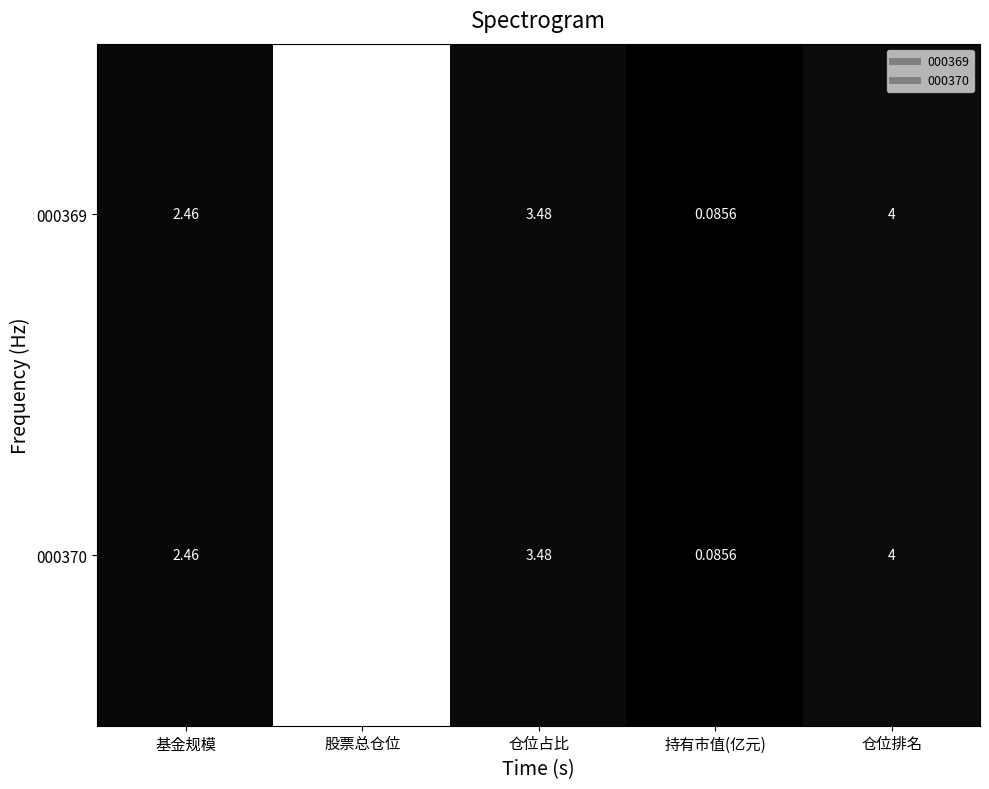

At which category is the sum across all series the highest?

股票总仓位